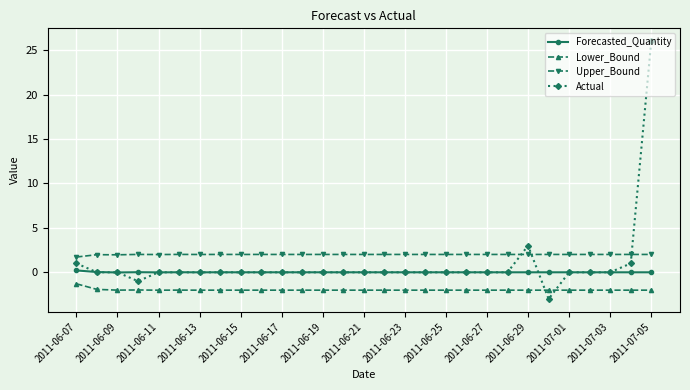

Which series has the widest spread of values?

Actual